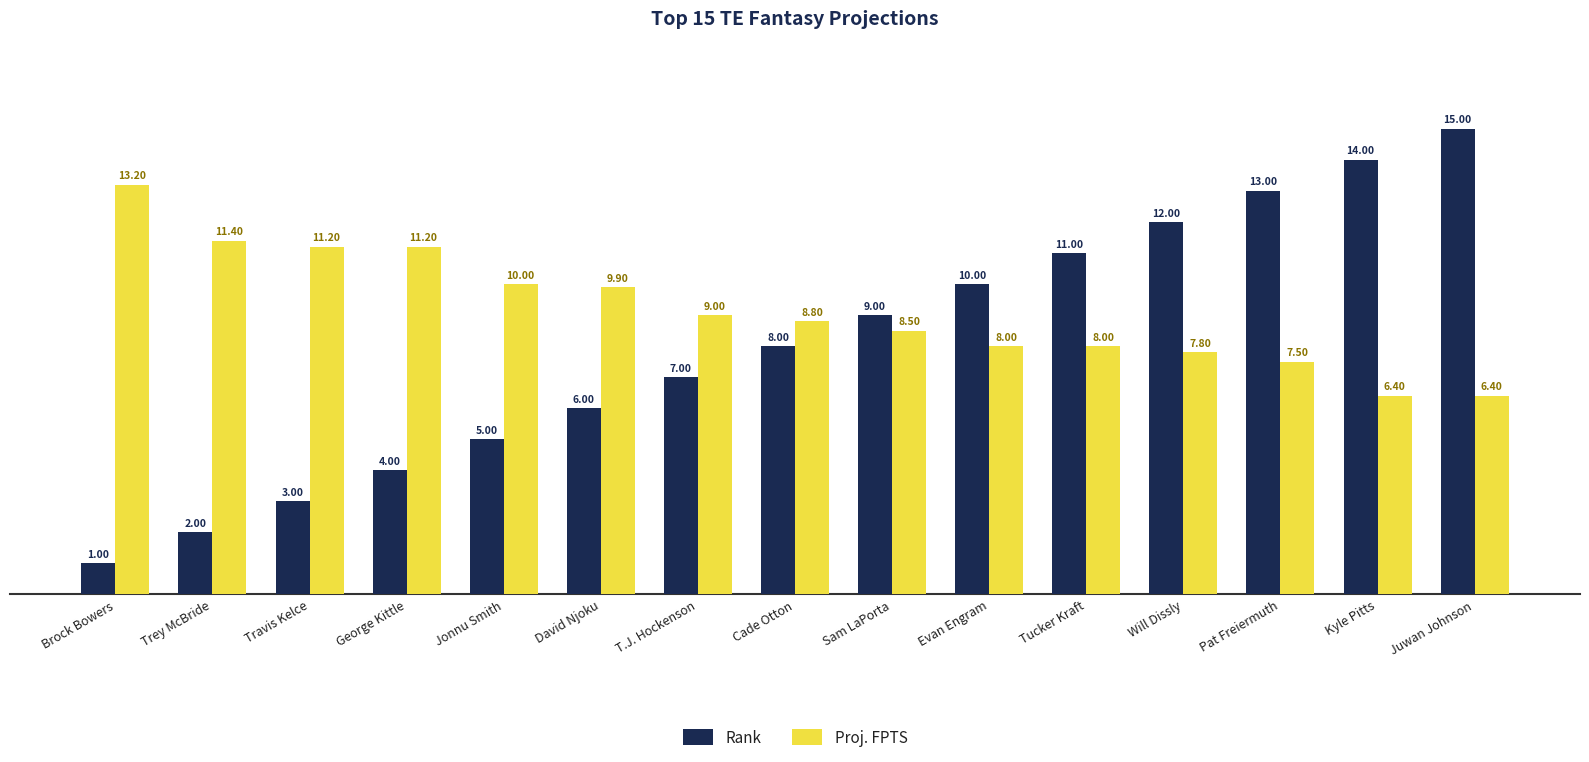

Reading right to left, extract all data points from this chart.

Rank: Juwan Johnson=15.0	Kyle Pitts=14.0	Pat Freiermuth=13.0	Will Dissly=12.0	Tucker Kraft=11.0	Evan Engram=10.0	Sam LaPorta=9.0	Cade Otton=8.0	T.J. Hockenson=7.0	David Njoku=6.0	Jonnu Smith=5.0	George Kittle=4.0	Travis Kelce=3.0	Trey McBride=2.0	Brock Bowers=1.0
Proj. FPTS: Juwan Johnson=6.4	Kyle Pitts=6.4	Pat Freiermuth=7.5	Will Dissly=7.8	Tucker Kraft=8.0	Evan Engram=8.0	Sam LaPorta=8.5	Cade Otton=8.8	T.J. Hockenson=9.0	David Njoku=9.9	Jonnu Smith=10.0	George Kittle=11.2	Travis Kelce=11.2	Trey McBride=11.4	Brock Bowers=13.2